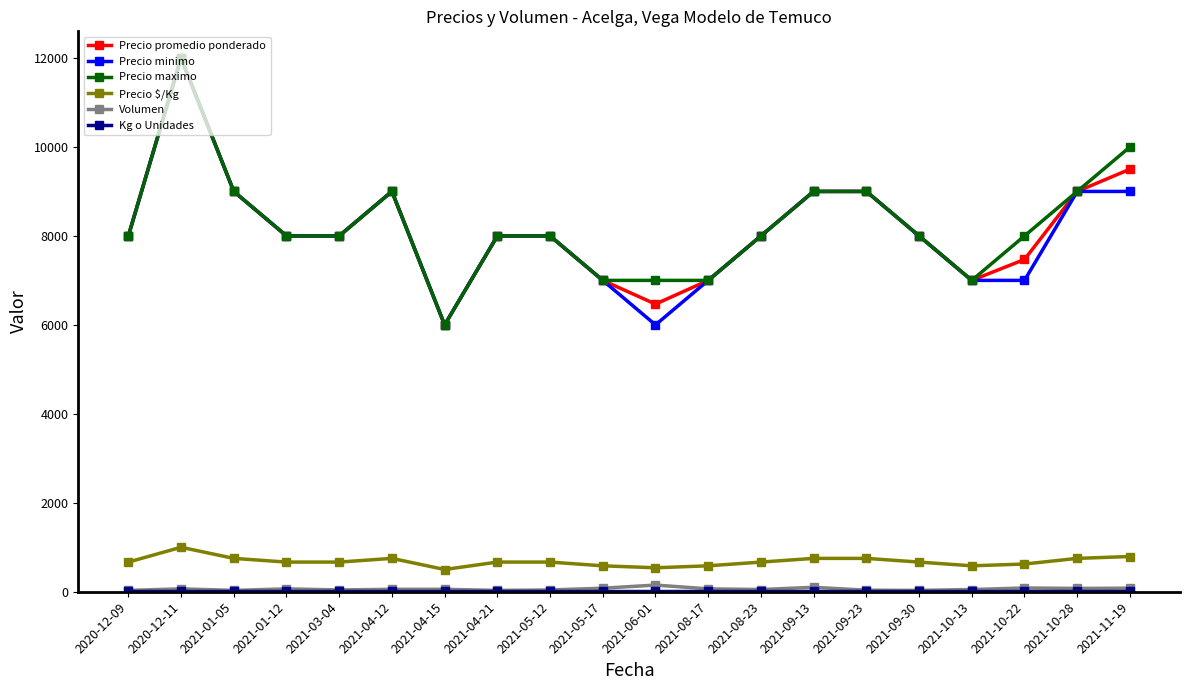

The value of Precio maximo at 2021-09-23 is 9000. True or false?

True